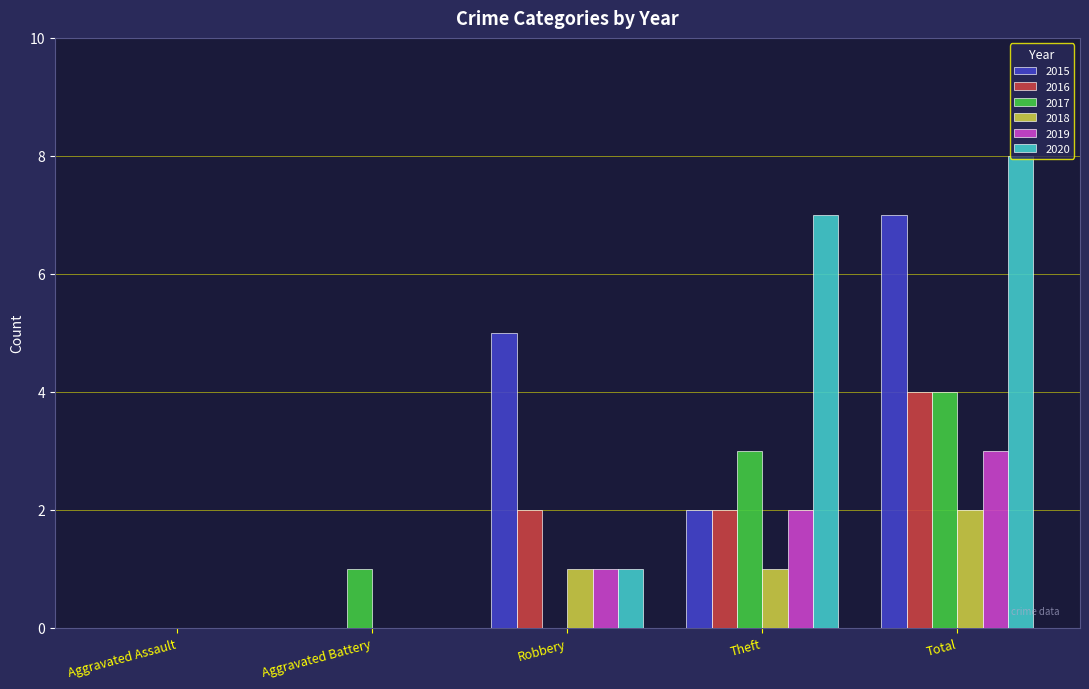

Which label corresponds to the largest value in the chart?

Total